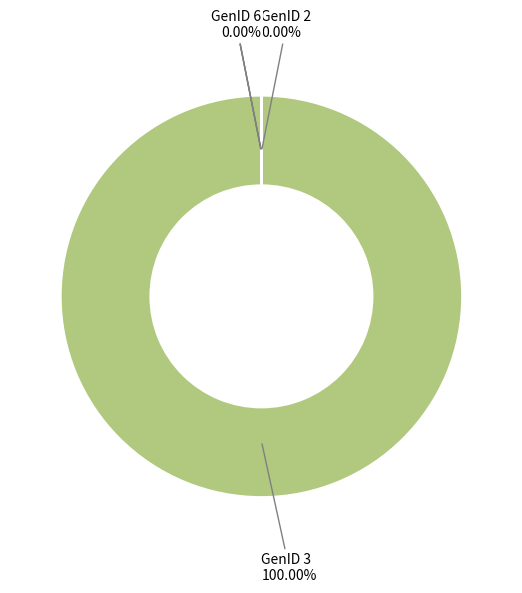

What is the largest slice in the pie chart?

GenID 3